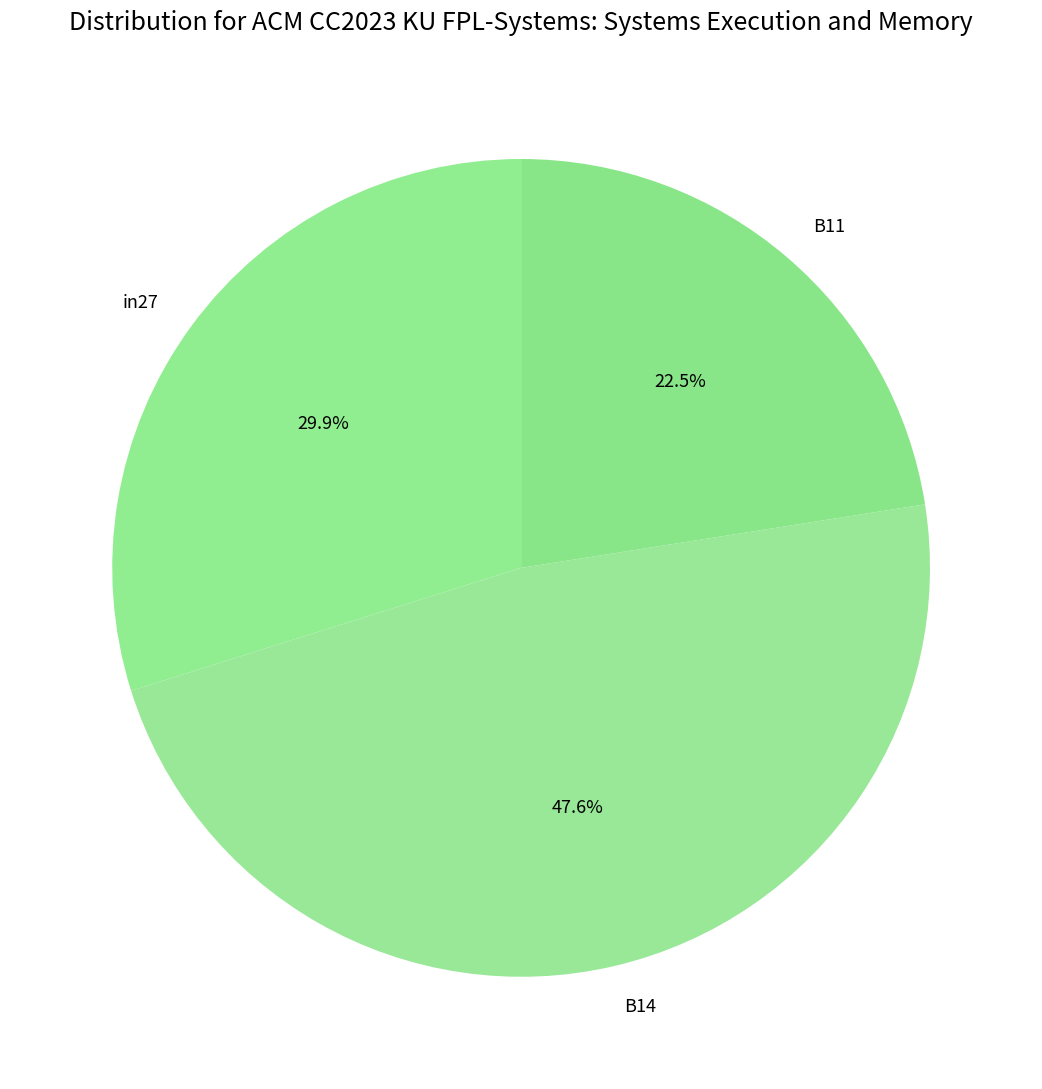

Between B14 and B11, which is larger?

B14